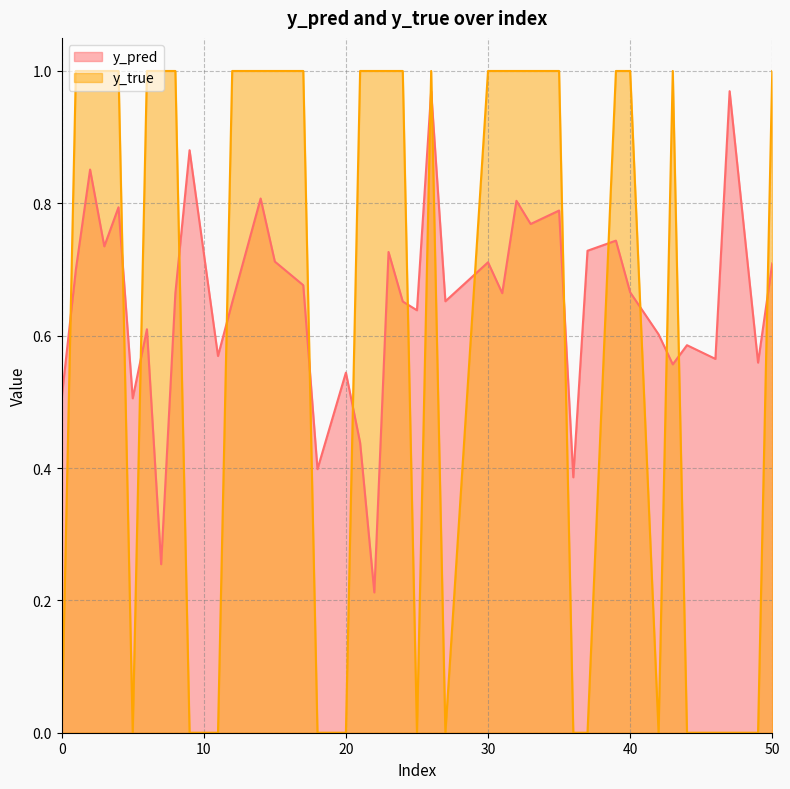

What is the difference between the maximum and minimum values in the y_true series?

1.0